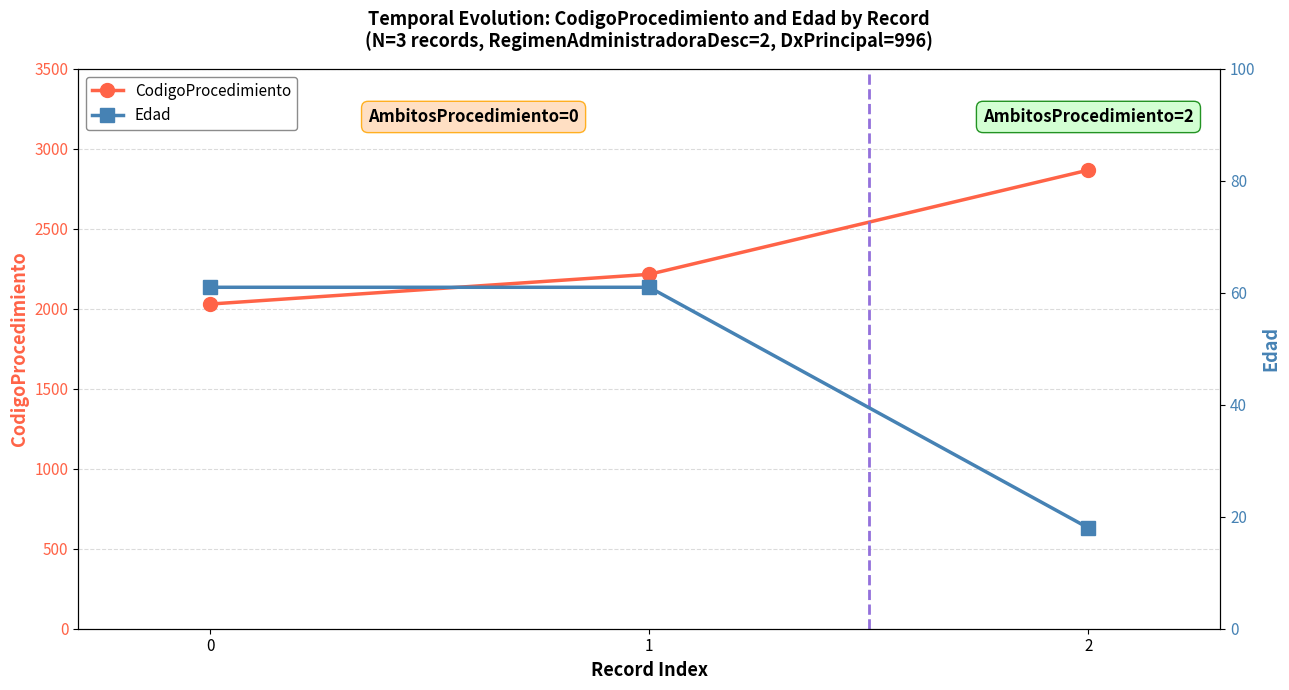

Reading right to left, what are all the values shown in this chart?

CodigoProcedimiento: 2=2868	1=2216	0=2030
Edad: 2=18	1=61	0=61